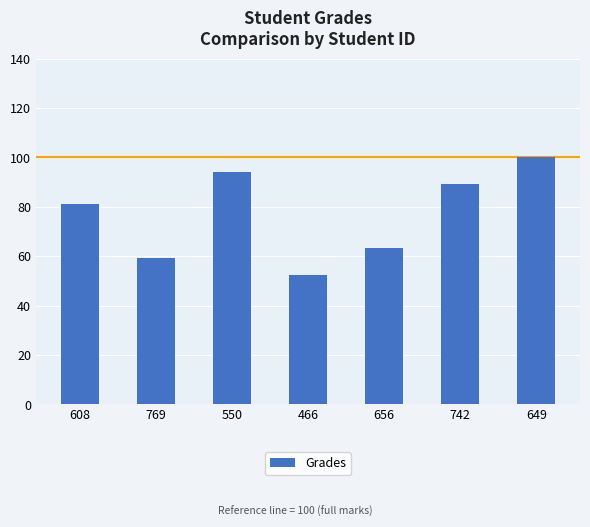

Where is the data nearest to the value 76?

608